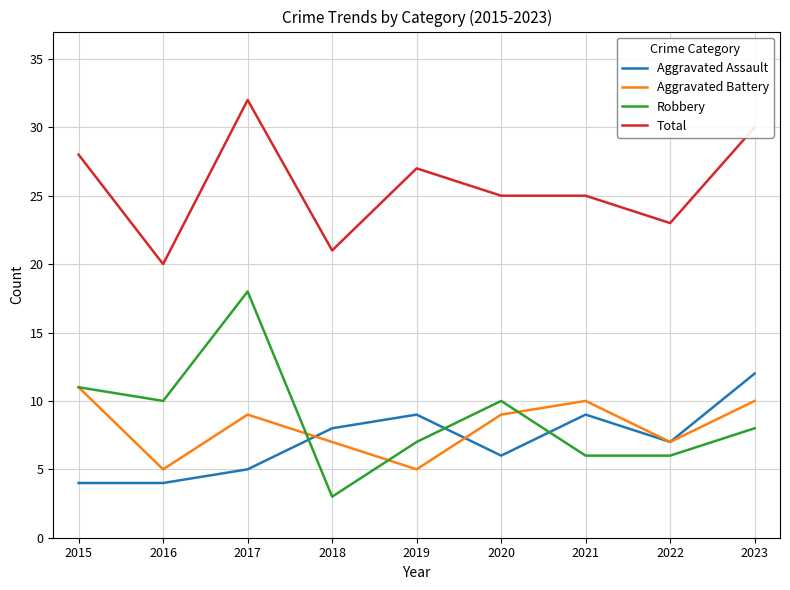

In Aggravated Assault, how many points are higher than both neighbors (excluding endpoints)?

2